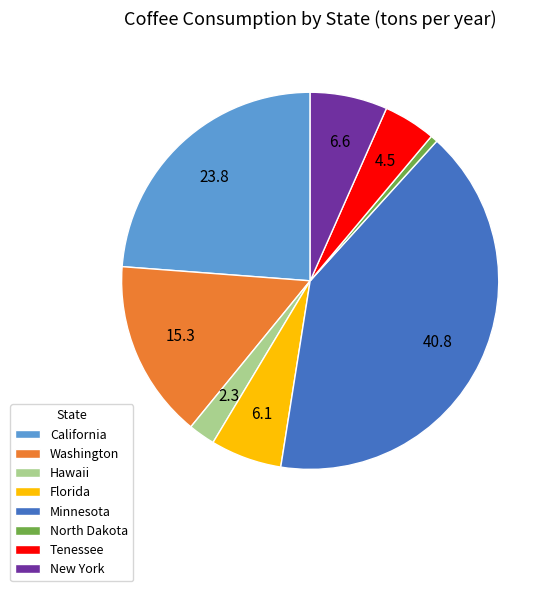

Approximately how many times larger is the value at North Dakota compared to Florida?

0.1